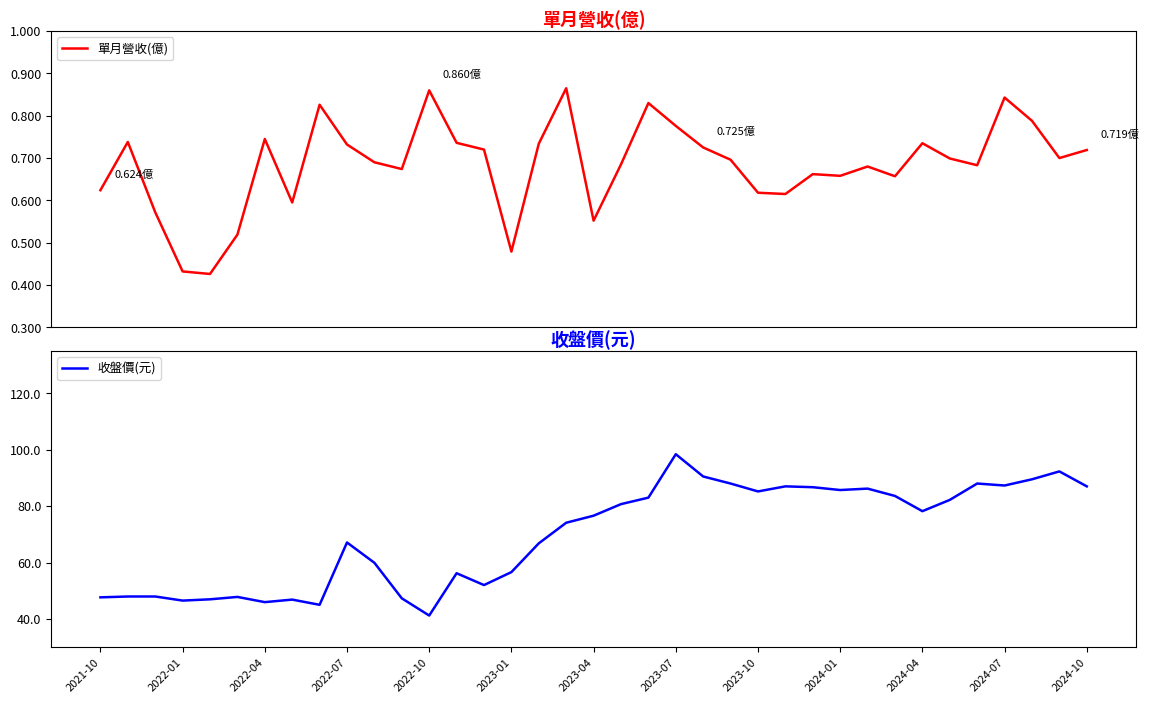

How many interior local valleys does the 收盤價(元) series have?

9